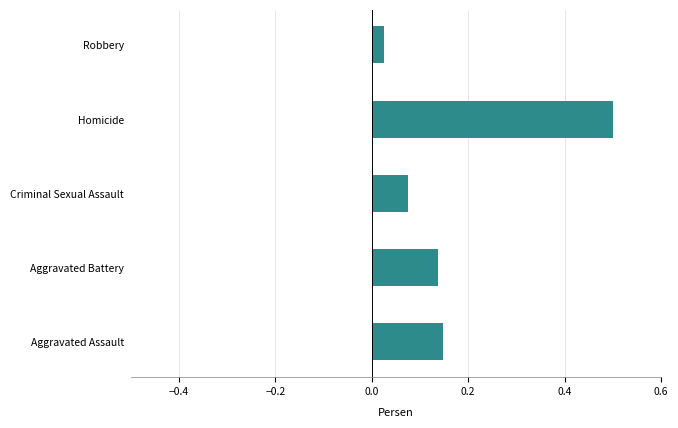

What is the change in value from Aggravated Battery to Homicide?

+0.4